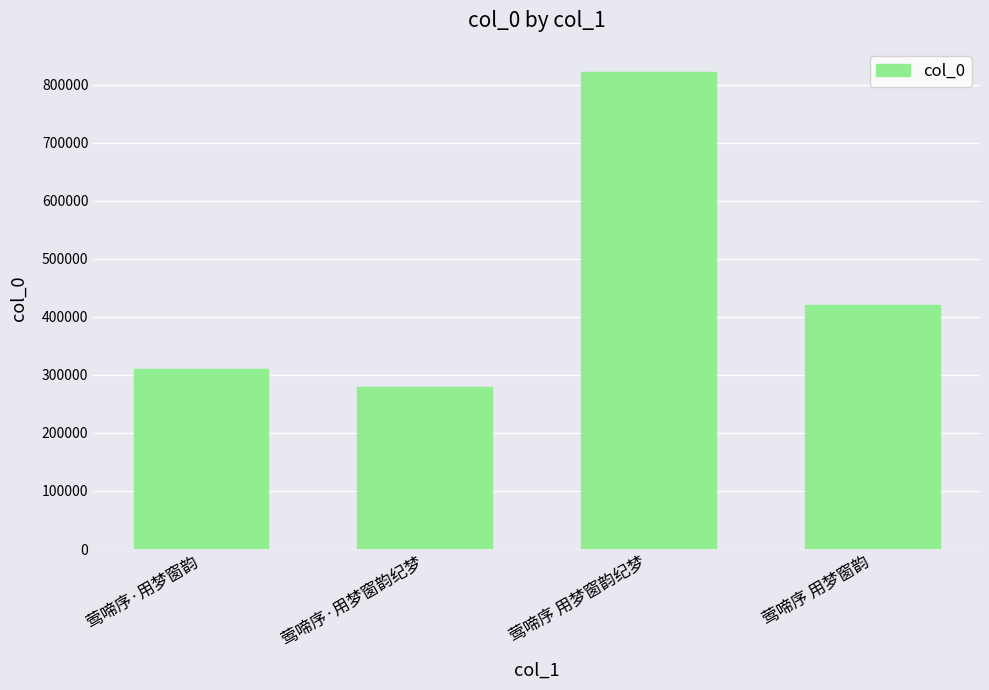

The value at 莺啼序 用梦窗韵 is 157665. True or false?

False